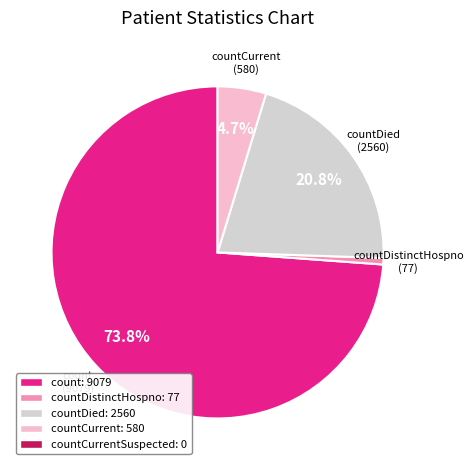

To the nearest percent, what is the average slice percentage?

25%